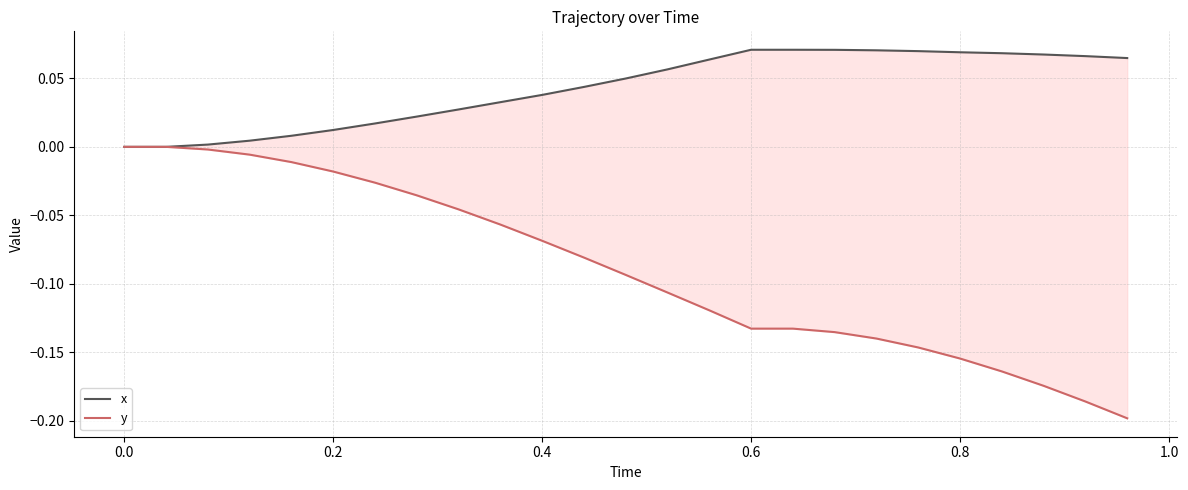

Which category has the highest value across all series?

0.6